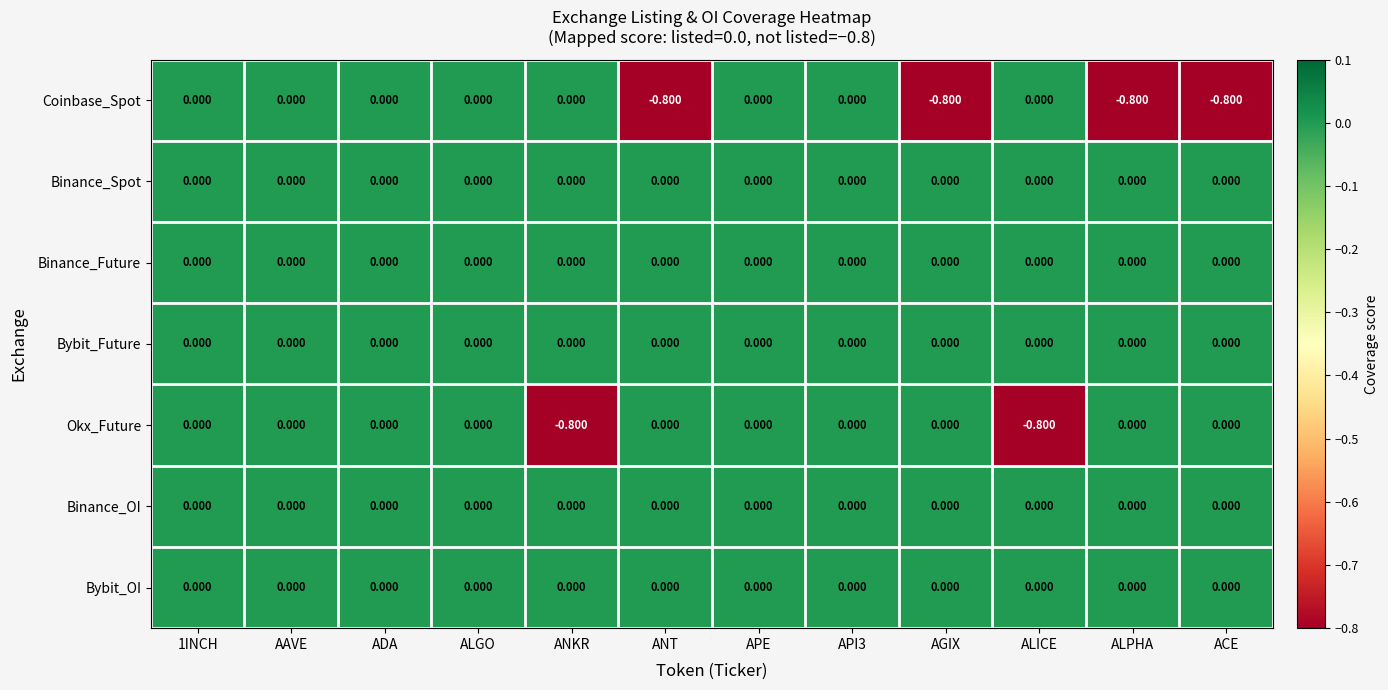

Is the value of Coinbase_Spot at AGIX greater than the value of Bybit_OI at ALGO?

No